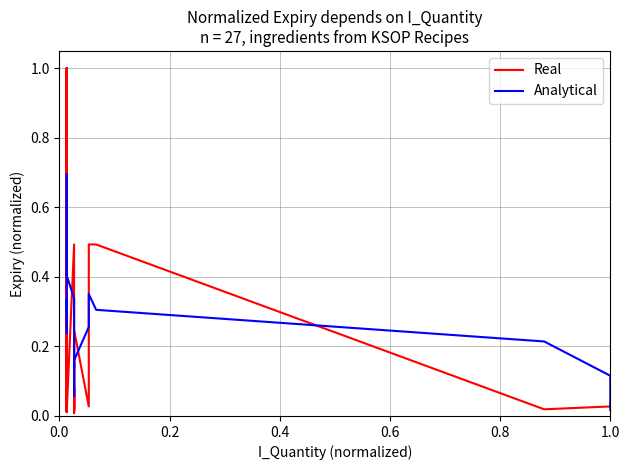

At how many categories does at least one series exceed 0?

27